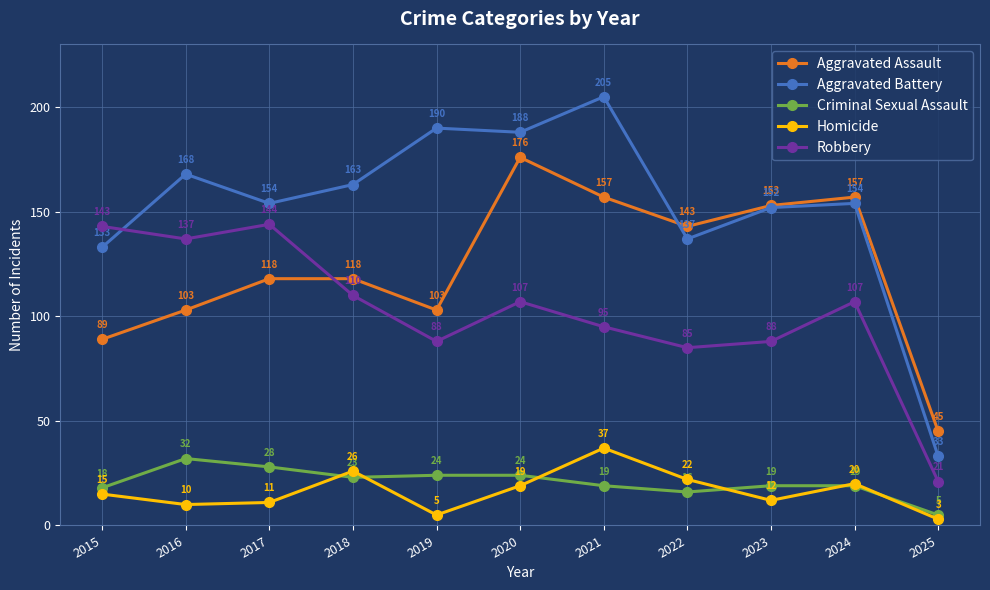

What is the difference between the Criminal Sexual Assault values at 2019 and 2021?

5